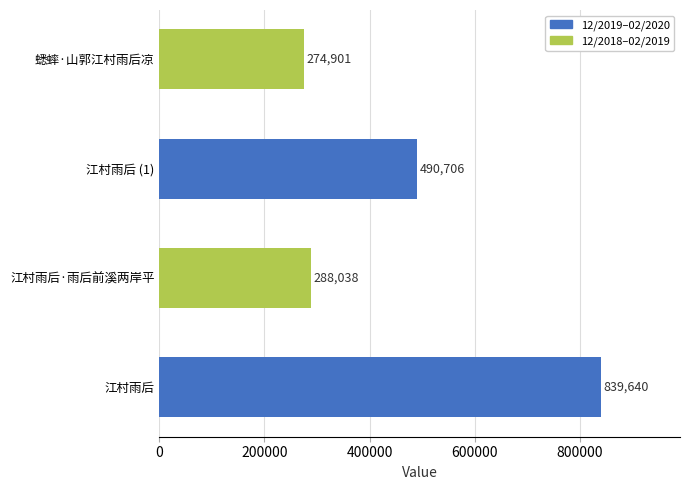

How many data points does each series have?

4